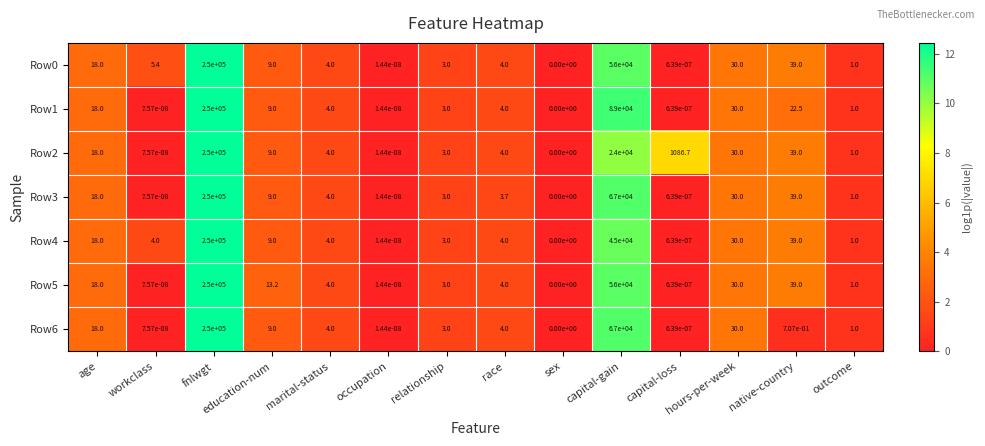

Which category has the highest value across all series?

fnlwgt